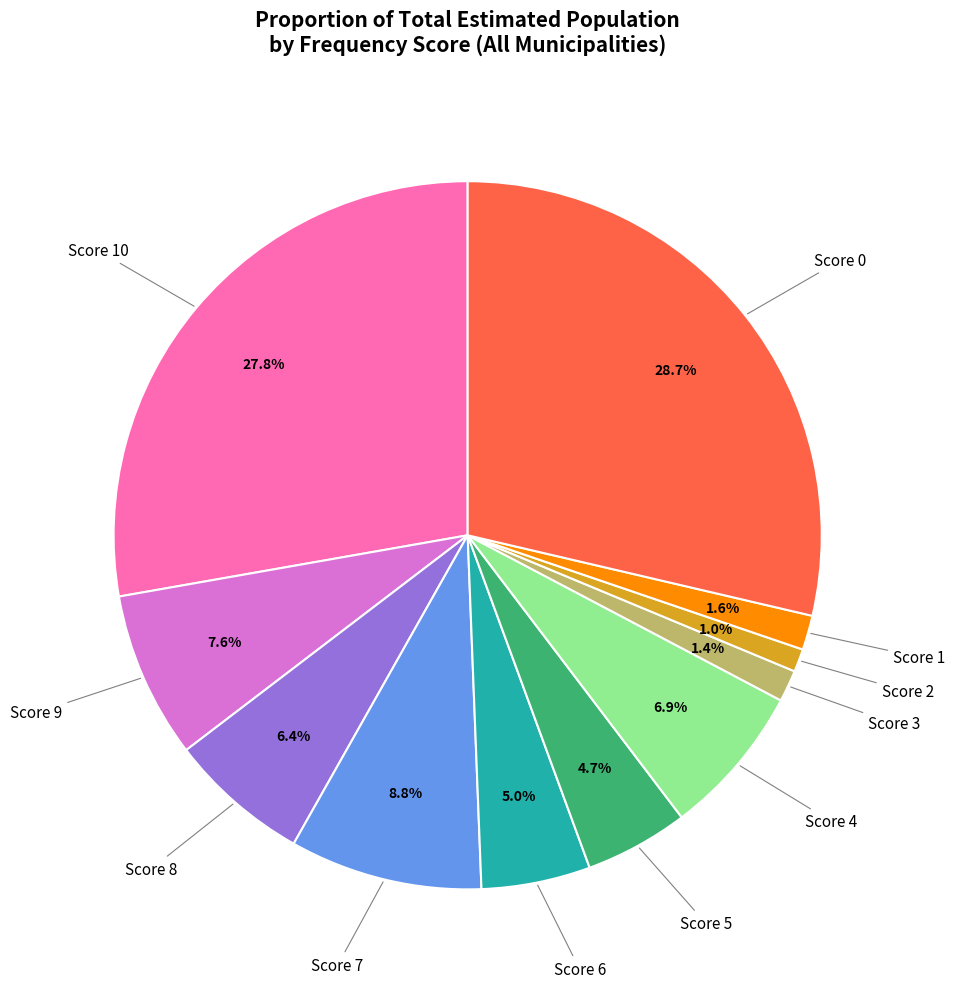

How many slices are in this pie chart?

11